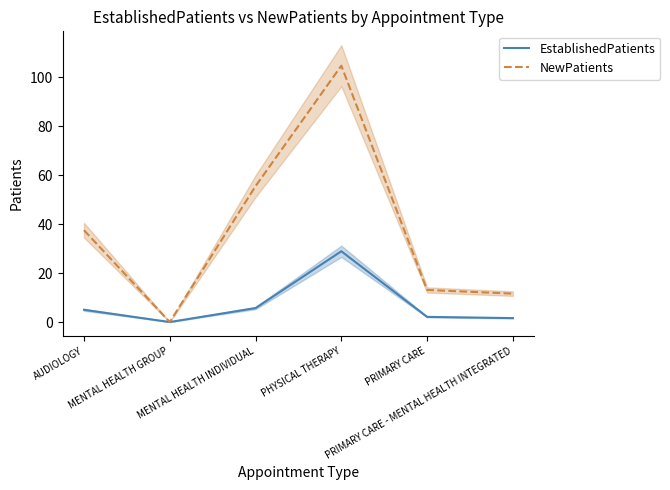

What is the label of the 1st point from the left?

AUDIOLOGY